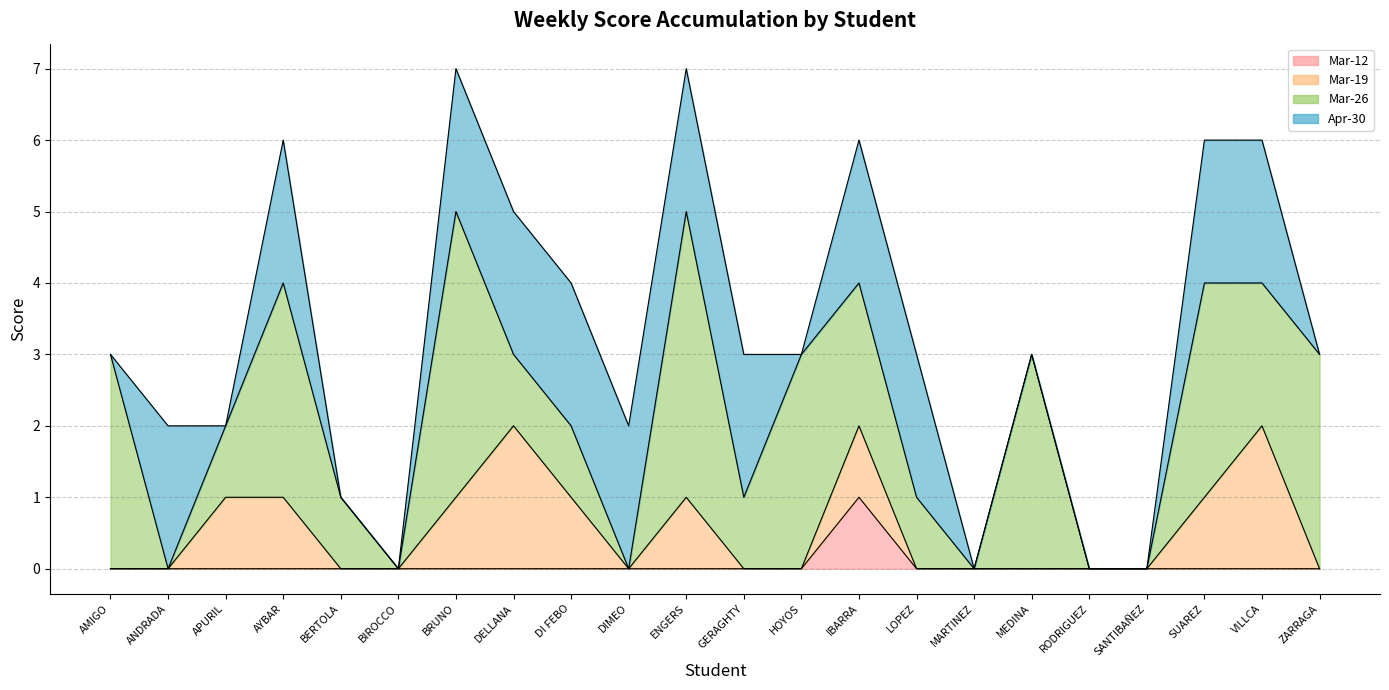

Reading left to right, transcribe all the data shown in this chart.

Mar-12: AMIGO=0	ANDRADA=0	APURIL=0	AYBAR=0	BERTOLA=0	BIROCCO=0	BRUNO=0	DELLANA=0	DI FEBO=0	DIMEO=0	ENGERS=0	GERAGHTY=0	HOYOS=0	IBARRA=1	LOPEZ=0	MARTINEZ=0	MEDINA=0	RODRIGUEZ=0	SANTIBAÑEZ=0	SUAREZ=0	VILLCA=0	ZARRAGA=0
Mar-19: AMIGO=0	ANDRADA=0	APURIL=1	AYBAR=1	BERTOLA=0	BIROCCO=0	BRUNO=1	DELLANA=2	DI FEBO=1	DIMEO=0	ENGERS=1	GERAGHTY=0	HOYOS=0	IBARRA=1	LOPEZ=0	MARTINEZ=0	MEDINA=0	RODRIGUEZ=0	SANTIBAÑEZ=0	SUAREZ=1	VILLCA=2	ZARRAGA=0
Mar-26: AMIGO=3	ANDRADA=0	APURIL=1	AYBAR=3	BERTOLA=1	BIROCCO=0	BRUNO=4	DELLANA=1	DI FEBO=1	DIMEO=0	ENGERS=4	GERAGHTY=1	HOYOS=3	IBARRA=2	LOPEZ=1	MARTINEZ=0	MEDINA=3	RODRIGUEZ=0	SANTIBAÑEZ=0	SUAREZ=3	VILLCA=2	ZARRAGA=3
Apr-30: AMIGO=0	ANDRADA=2	APURIL=0	AYBAR=2	BERTOLA=0	BIROCCO=0	BRUNO=2	DELLANA=2	DI FEBO=2	DIMEO=2	ENGERS=2	GERAGHTY=2	HOYOS=0	IBARRA=2	LOPEZ=2	MARTINEZ=0	MEDINA=0	RODRIGUEZ=0	SANTIBAÑEZ=0	SUAREZ=2	VILLCA=2	ZARRAGA=0